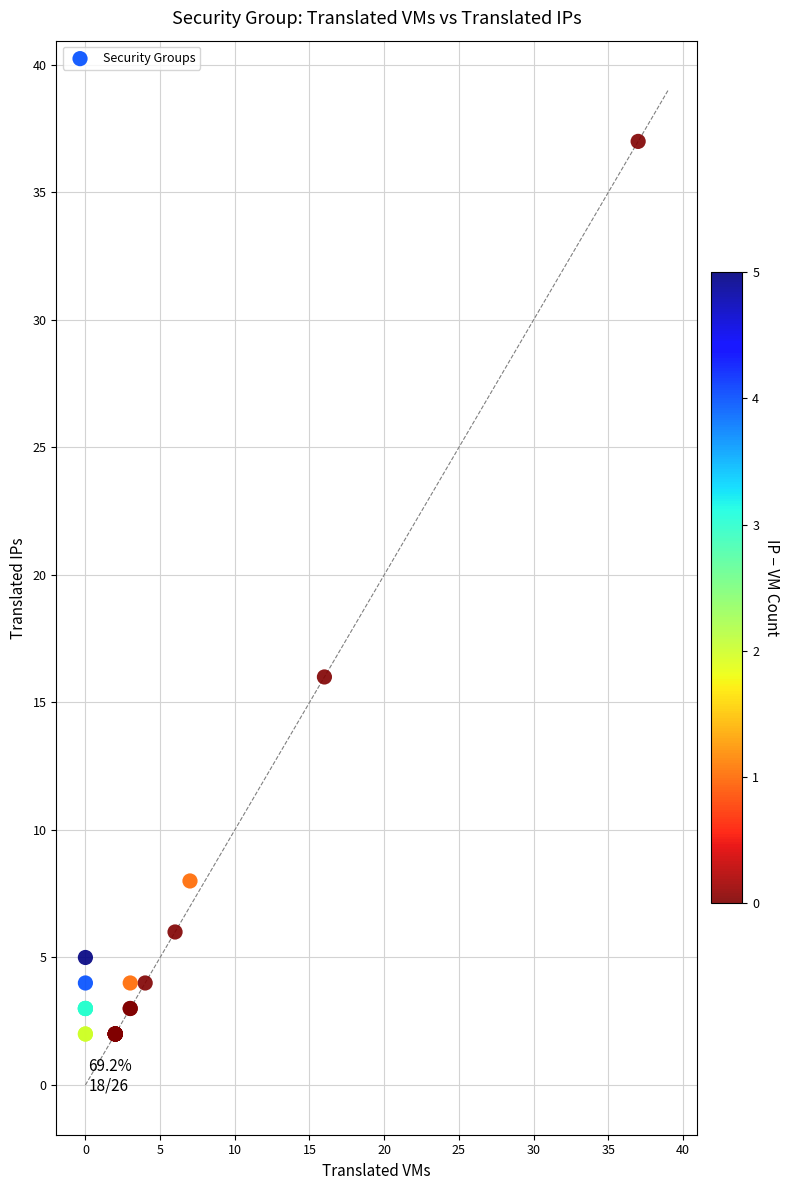

What Y value in the scatter plot is closest to 19?

16